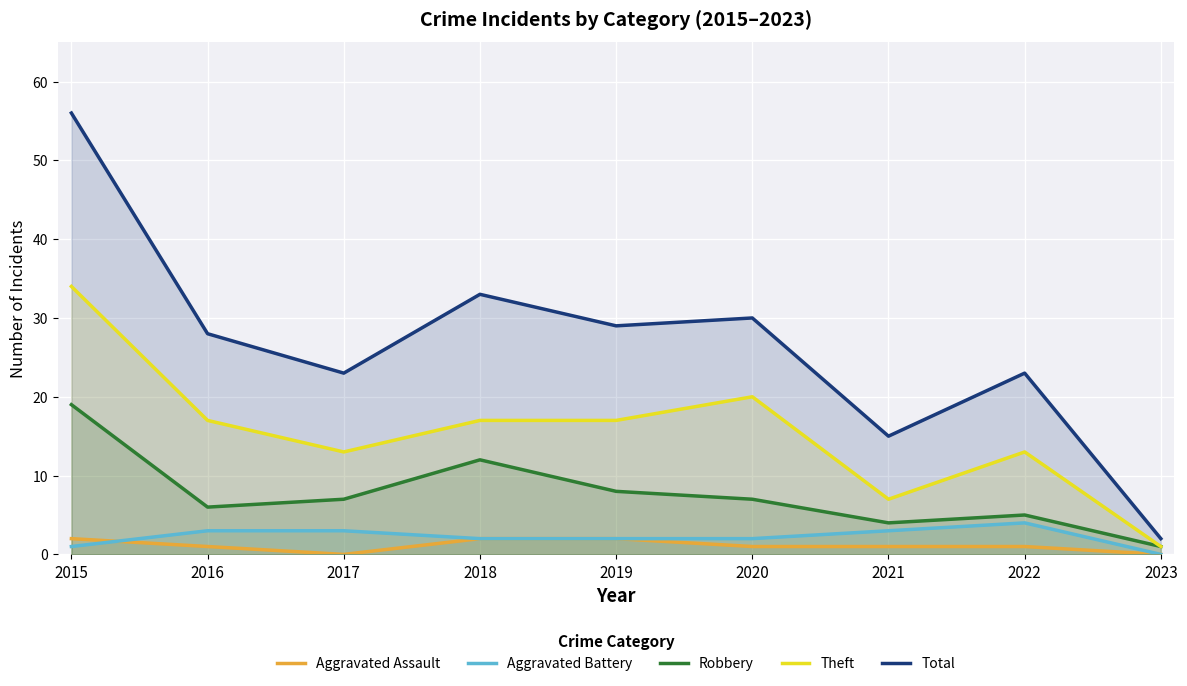

What is the difference between the second highest and second lowest values in the Aggravated Assault series?

2